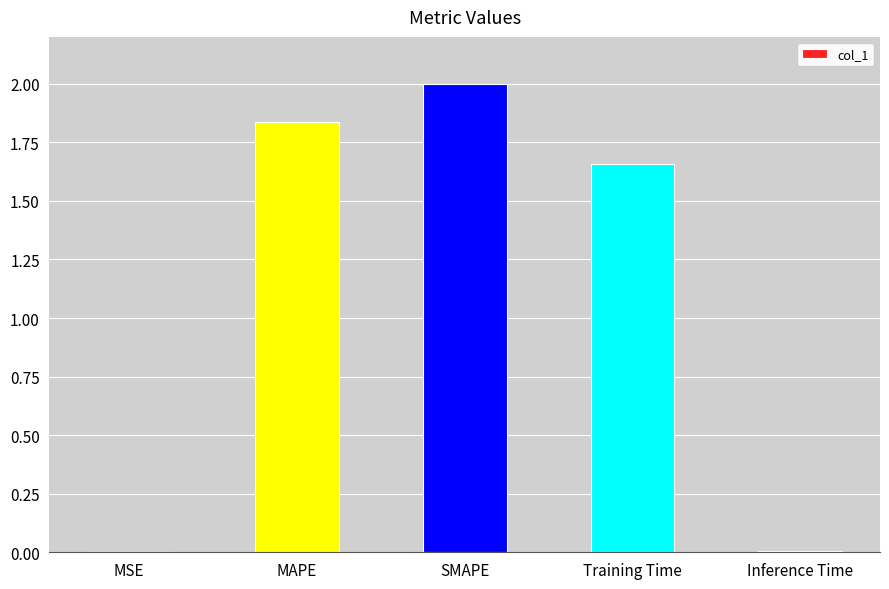

Between Inference Time and SMAPE, which is larger?

SMAPE